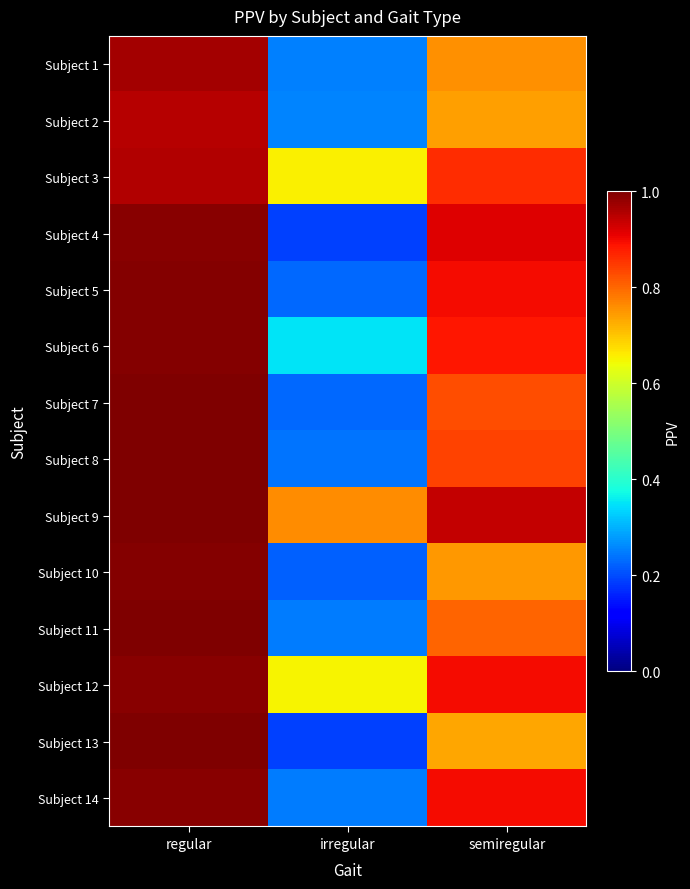

List the series in order of their peak value, highest first.

Subject 13, Subject 9, Subject 7, Subject 8, Subject 11, Subject 10, Subject 6, Subject 5, Subject 14, Subject 12, Subject 4, Subject 1, Subject 3, Subject 2